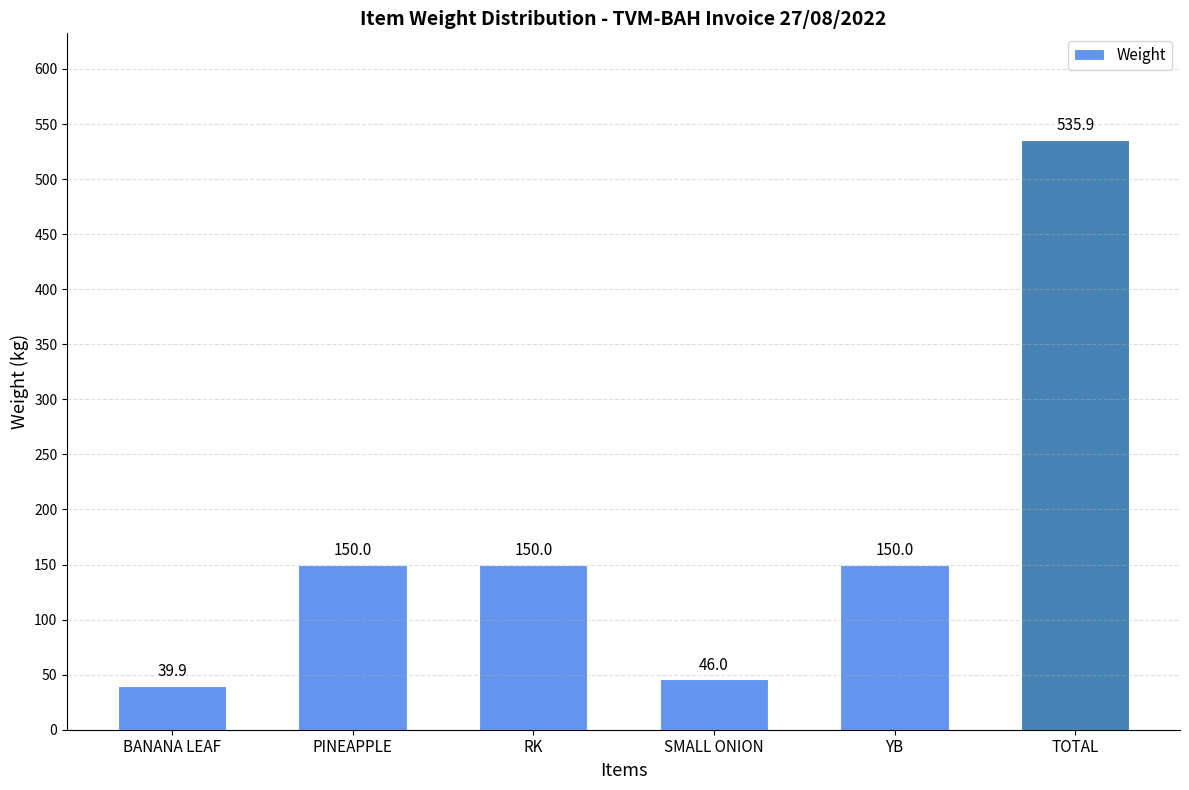

What is the maximum value shown in the chart?

535.9